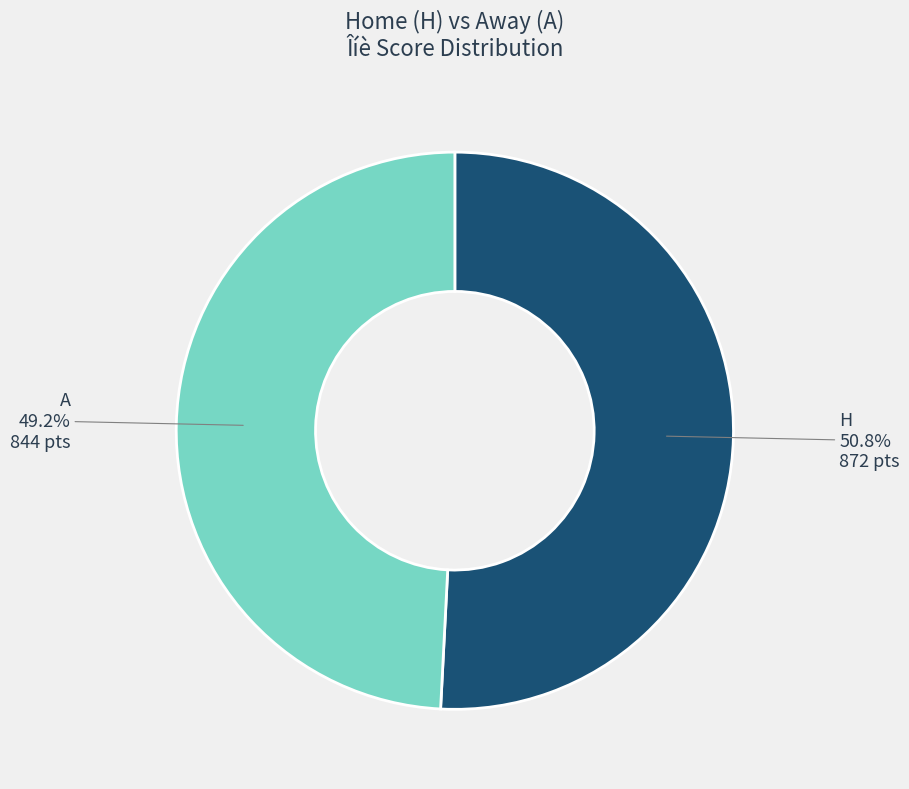

Is there a majority slice in this chart?

Yes